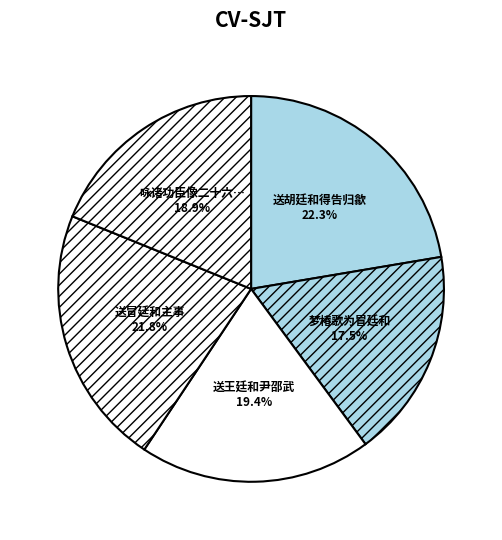

How many segments does this pie chart have?

5